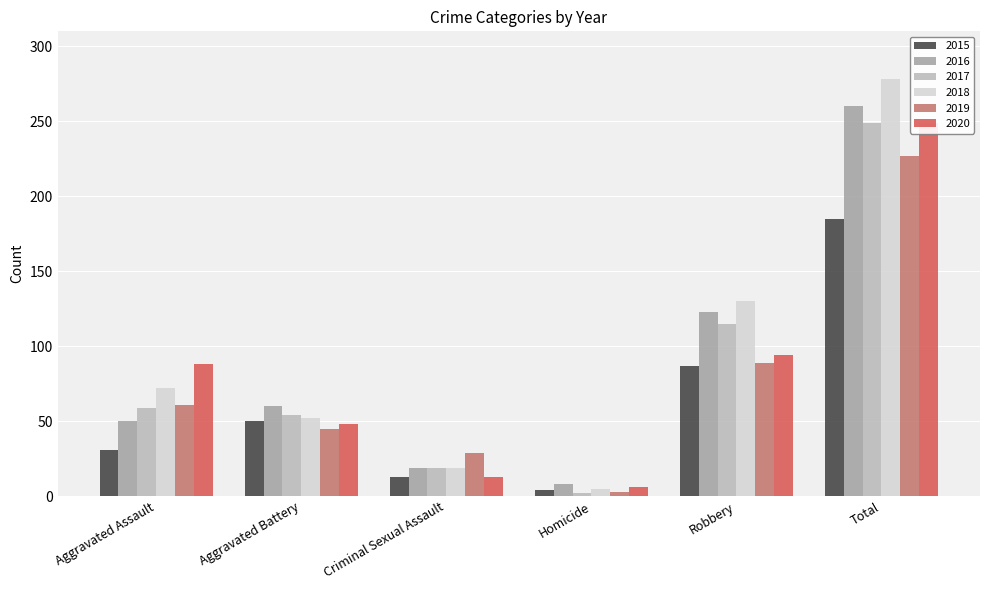

What are all the series names shown in the legend?

2015, 2016, 2017, 2018, 2019, 2020